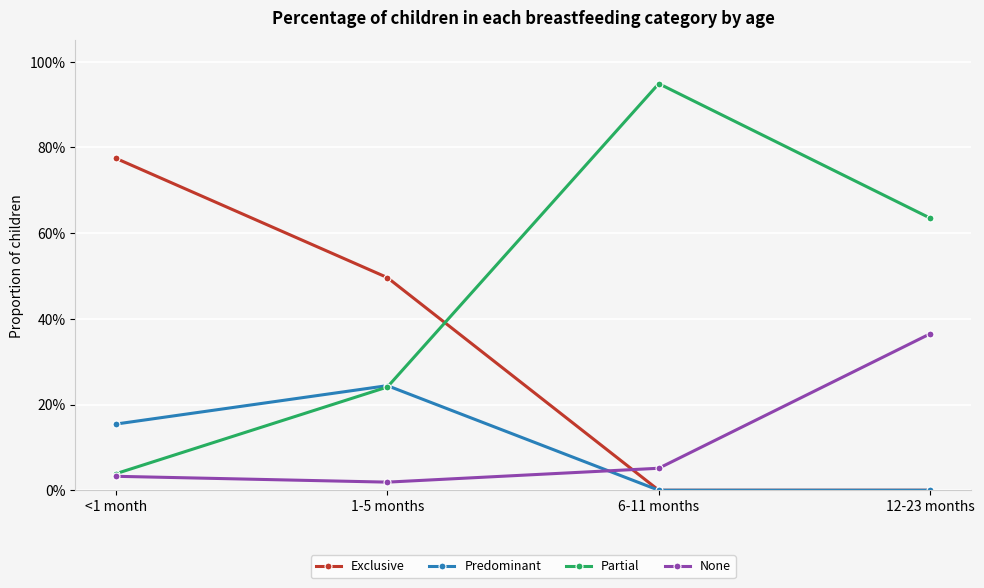

The Predominant series shows -0.1 at 12-23 months. True or false?

False